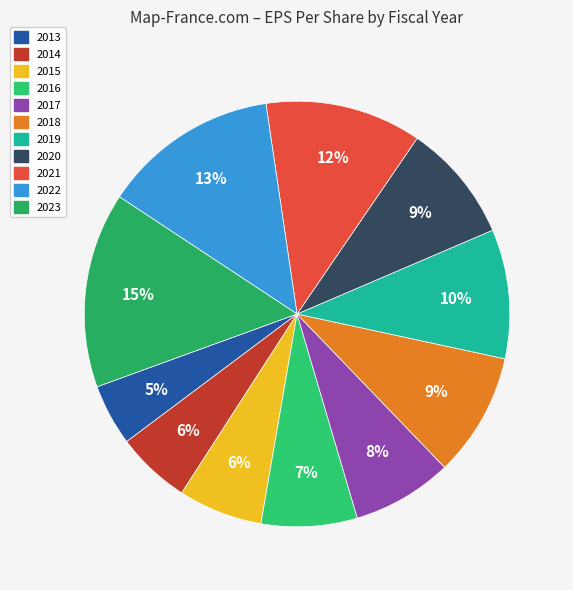

Is it true that 2021 is 12% of the pie?

True